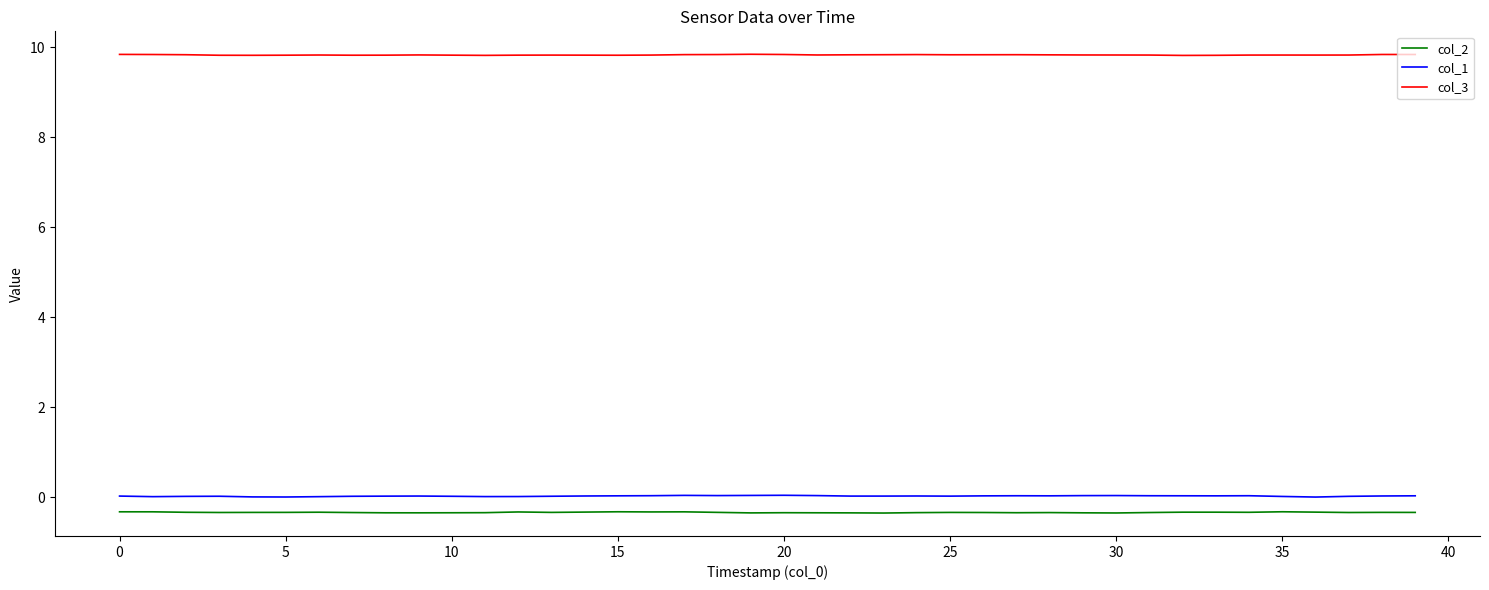

Count the col_1 values in the range 0 to 1.

40